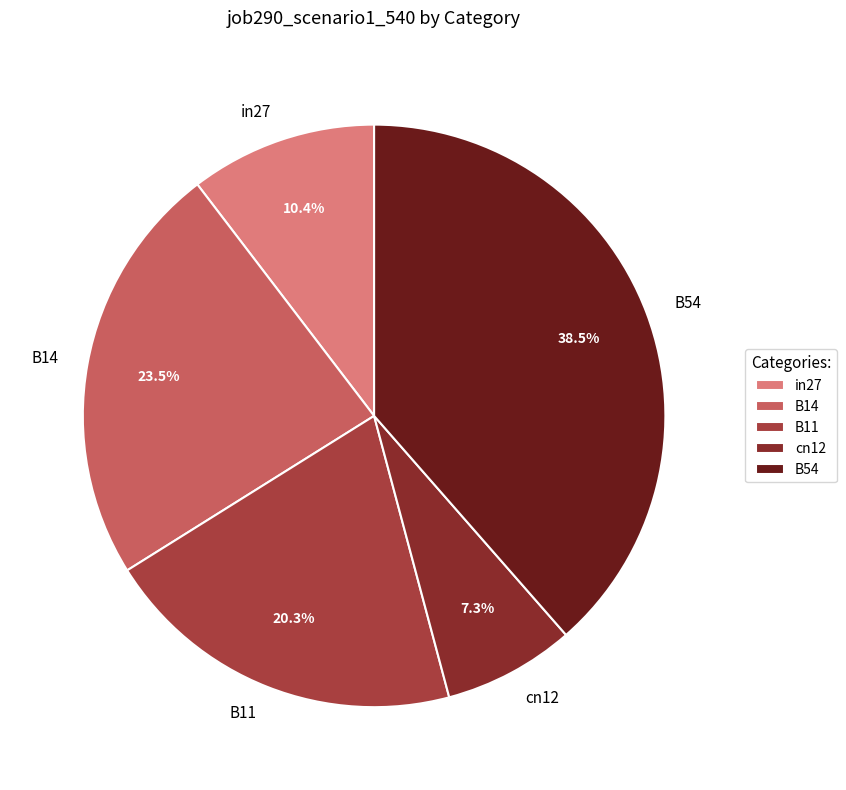

True or false: cn12 accounts for 1% of the total.

False